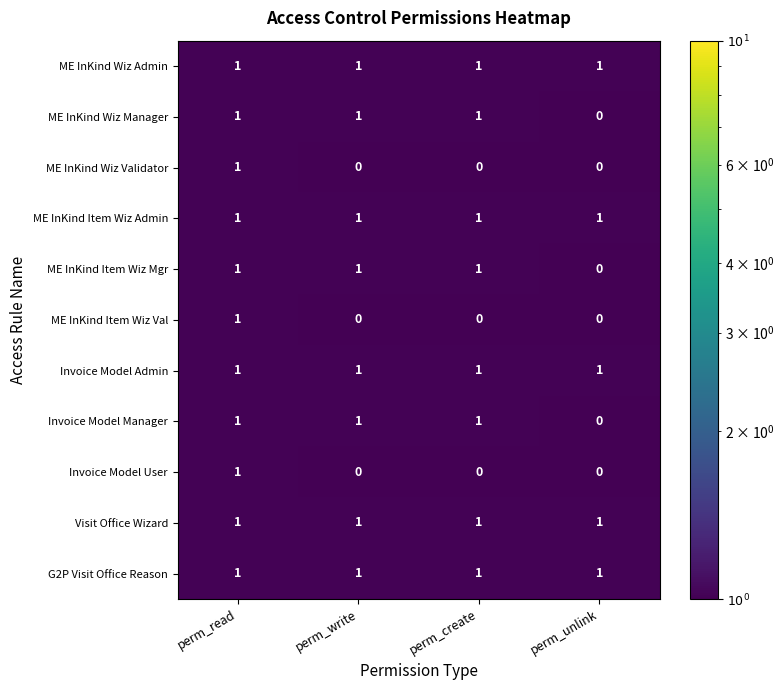

At which label does Invoice Model User reach its peak?

perm_read